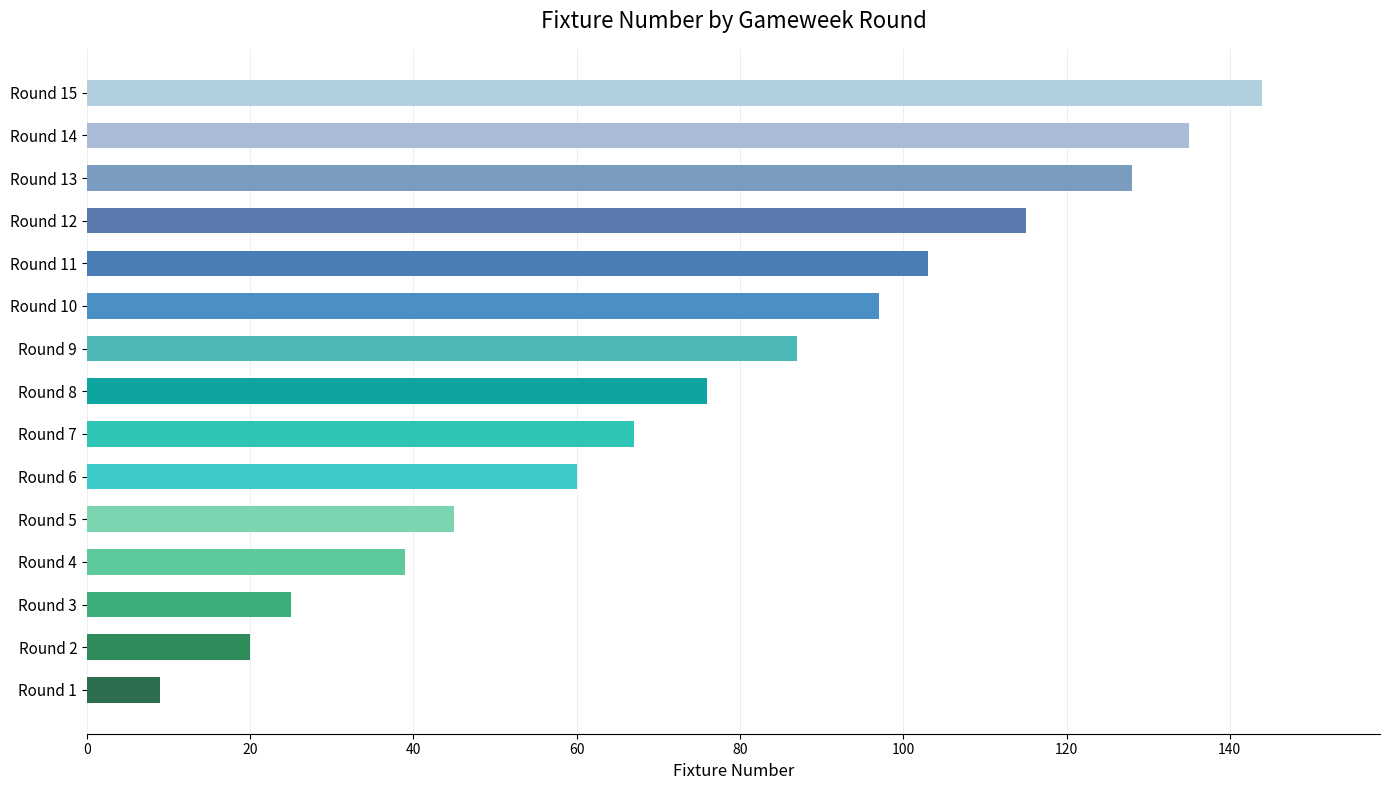

Reading bottom to top, list all the values displayed in this chart.

9	20	25	39	45	60	67	76	87	97	103	115	128	135	144